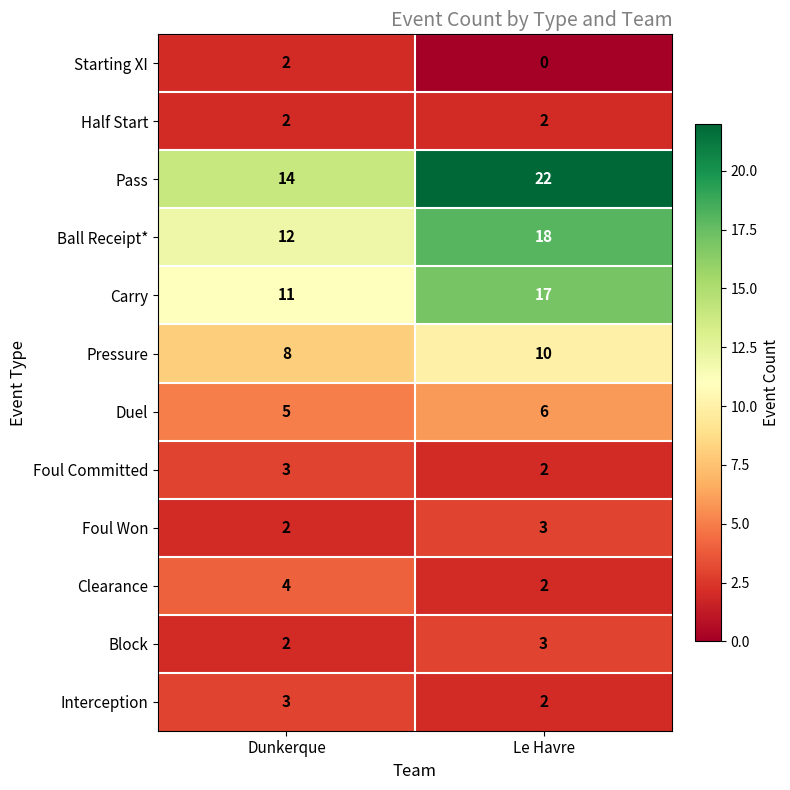

List the labels in order of Starting XI value, smallest first.

Le Havre, Dunkerque